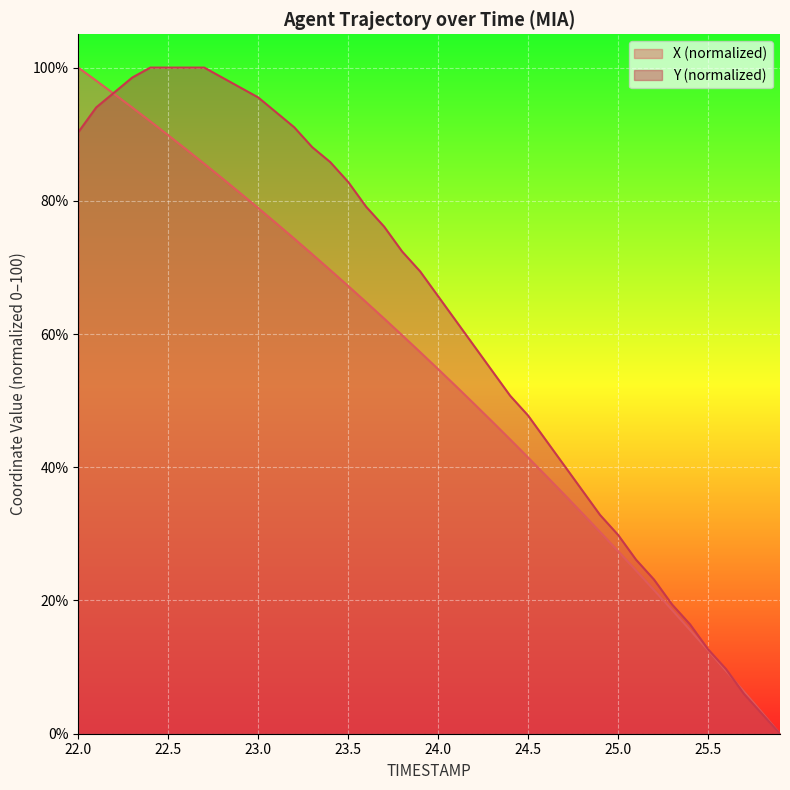

What is the label of the 34th point from the right?

22.6